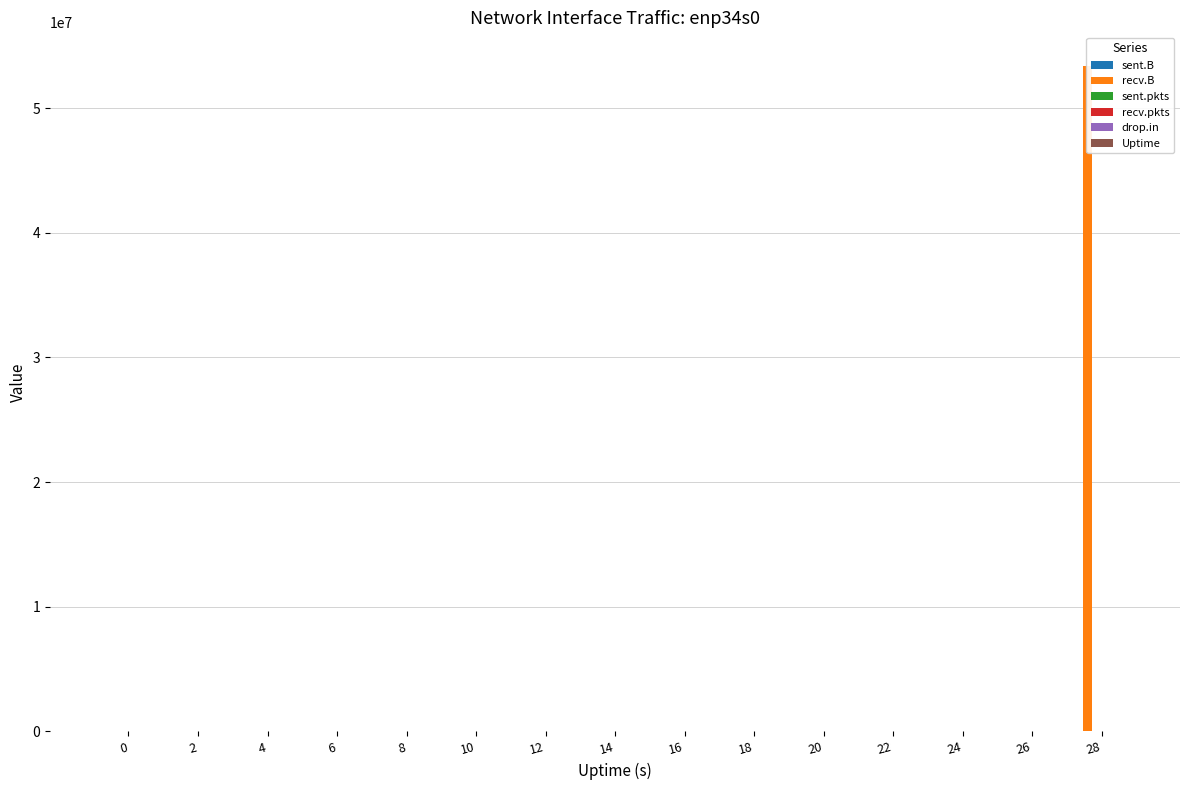

True or false: recv.pkts has a value of 0 at 2.

True